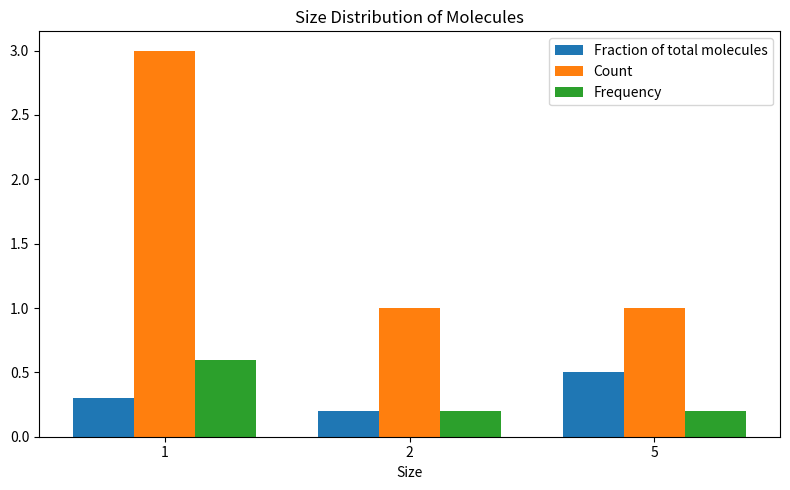

What are all the series names shown in the legend?

Fraction of total molecules, Count, Frequency